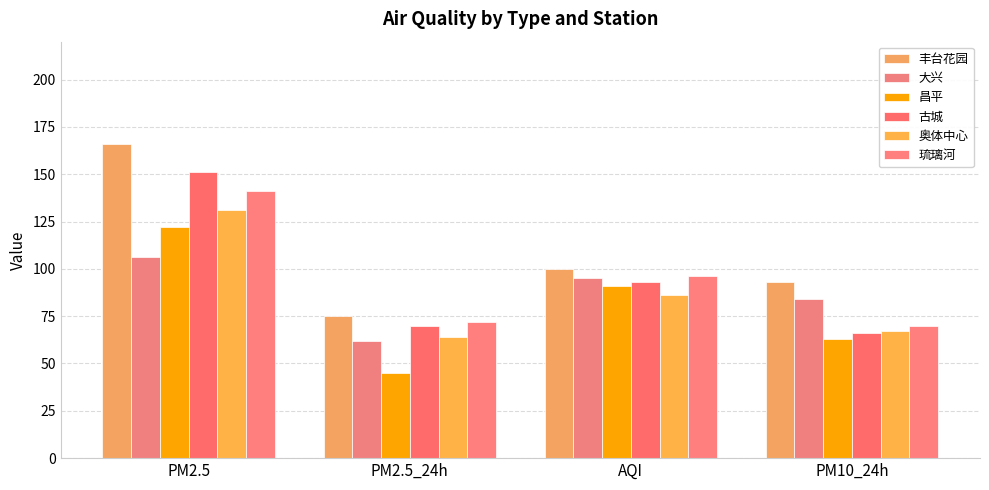

What is the label of the 1st bar from the left?

PM2.5